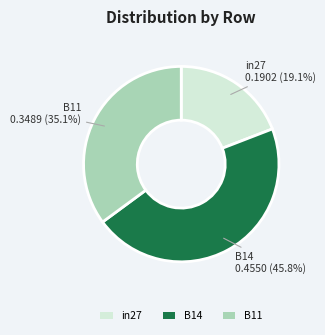

To the nearest percent, what percentage of the pie is B14?

46%